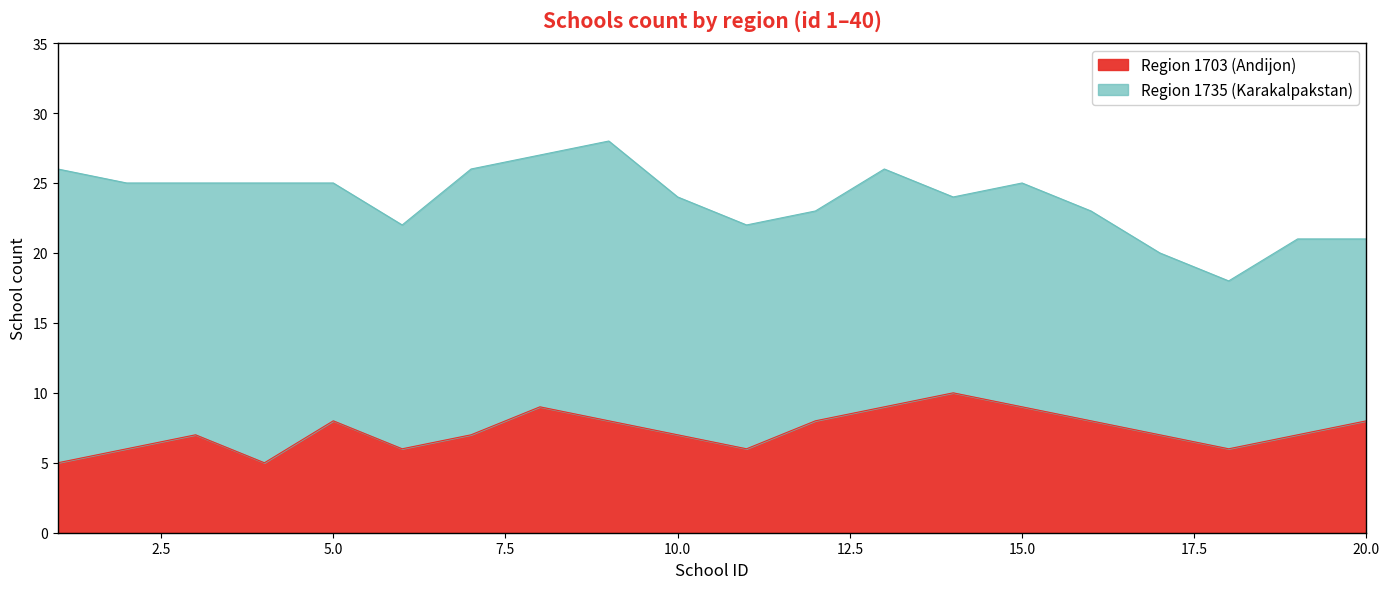

The value of Region 1703 (Andijon) at 5.0 is 8. True or false?

True